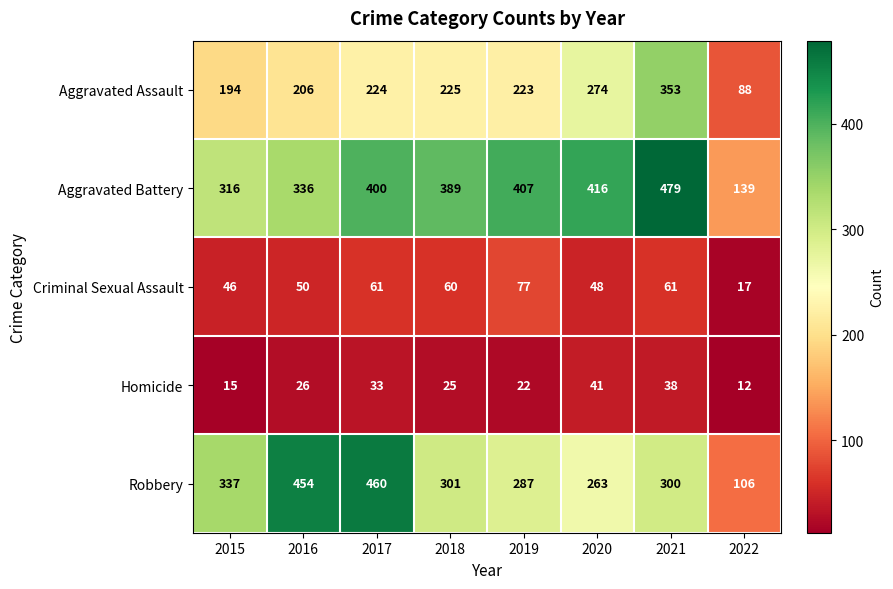

What is the maximum value shown in the chart?

479